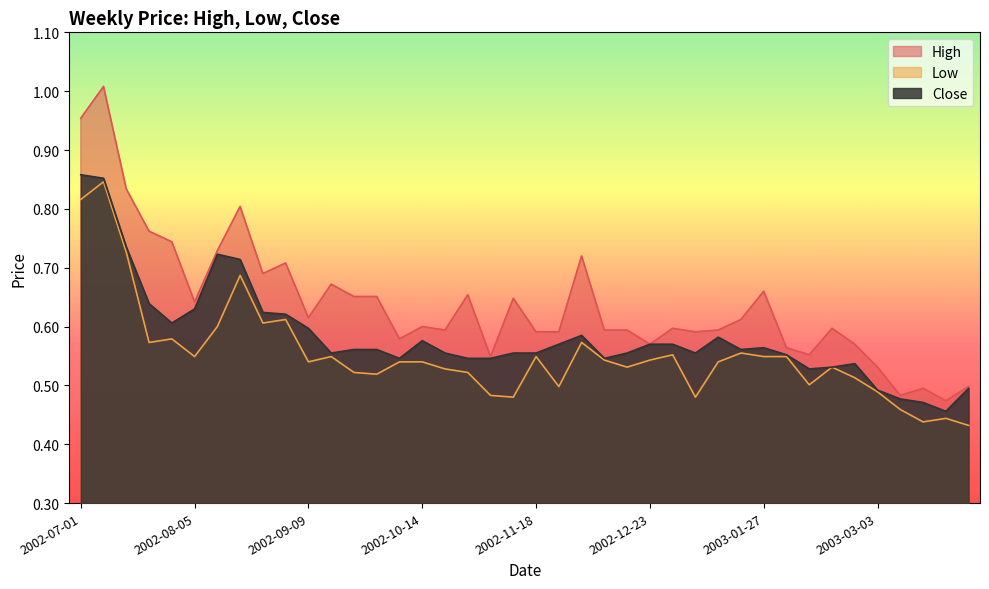

What is the sum of all Low values?

22.1